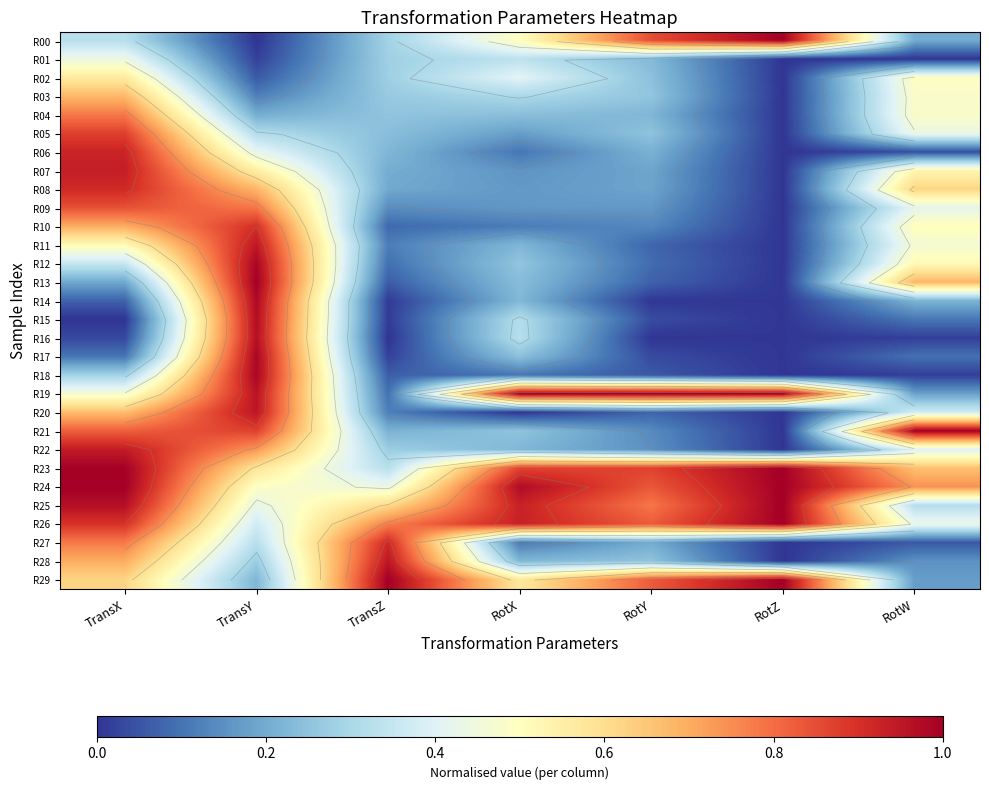

At which category is the sum across all series the highest?

TransX